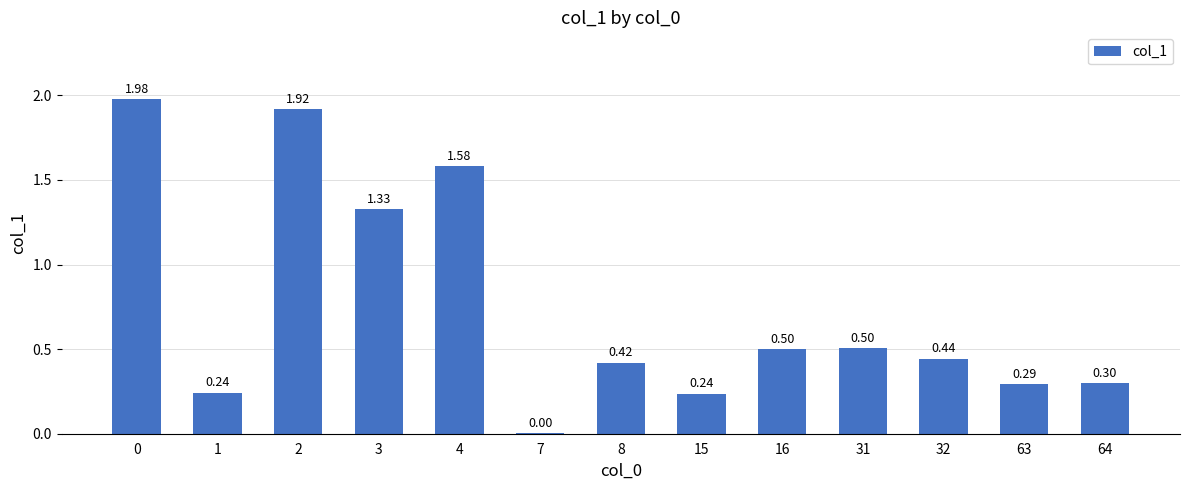

What is the sum of the values at 8 and 64?

0.7